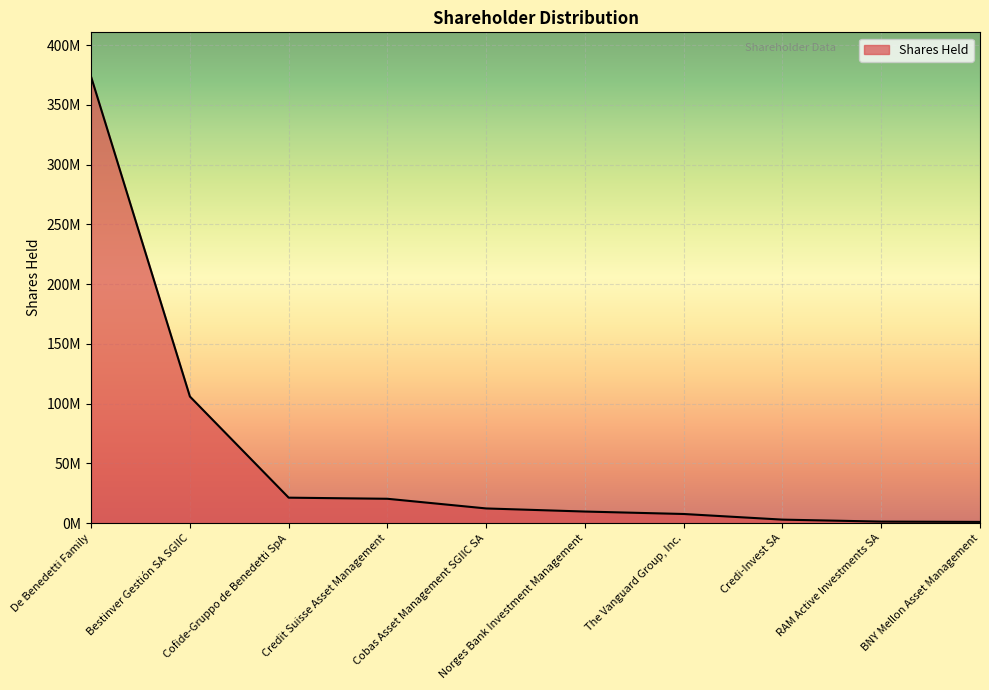

Rank the categories by value from highest to lowest.

De Benedetti Family, Bestinver Gestión SA SGIIC, Cofide-Gruppo de Benedetti SpA, Credit Suisse Asset Management, Cobas Asset Management SGIIC SA, Norges Bank Investment Management, The Vanguard Group, Inc., Credi-Invest SA, RAM Active Investments SA, BNY Mellon Asset Management